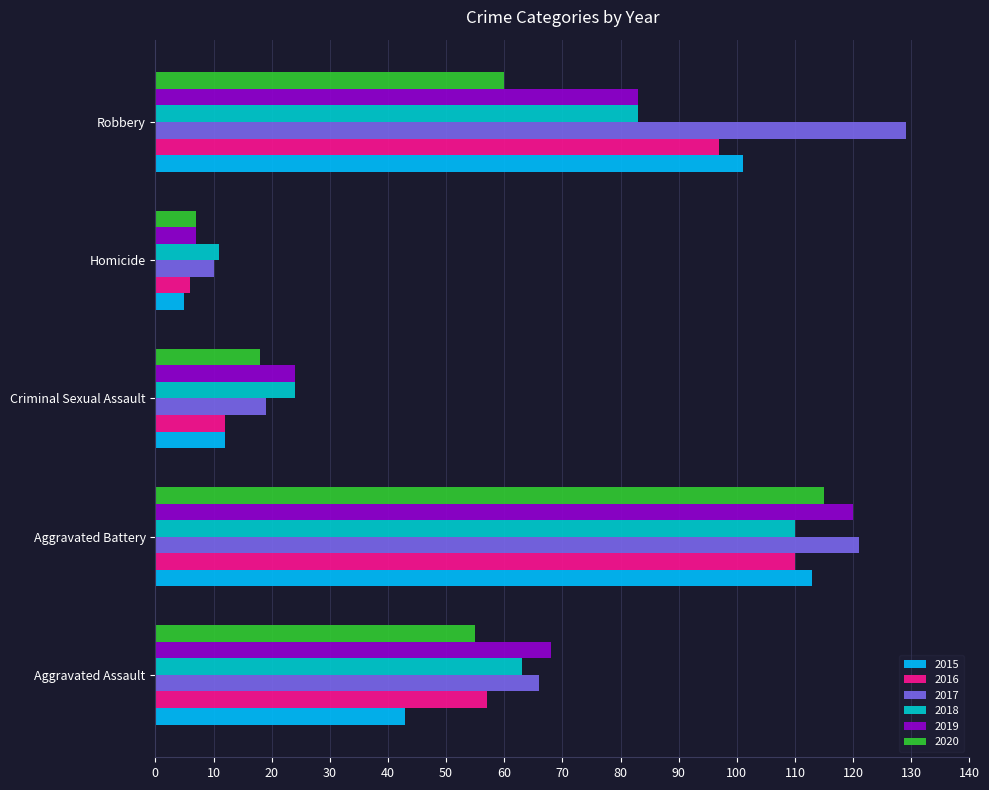

What is the sum of the 2017 values at Criminal Sexual Assault and Aggravated Assault?

85